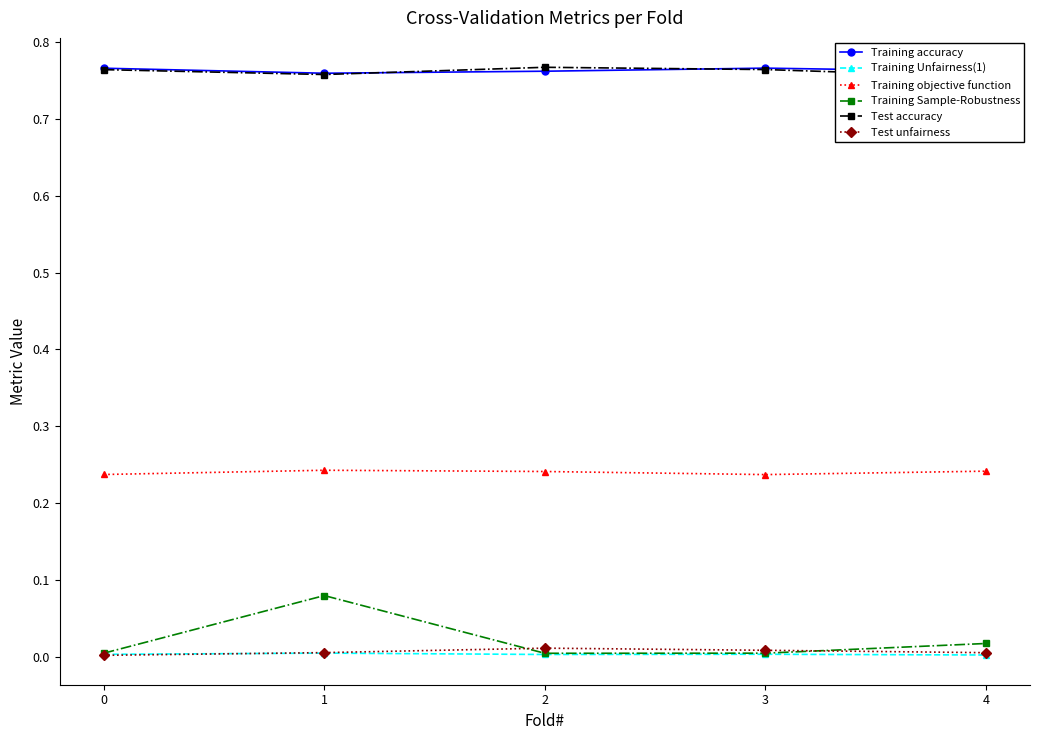

Which series changed the most between 3 and 4?

Training Sample-Robustness